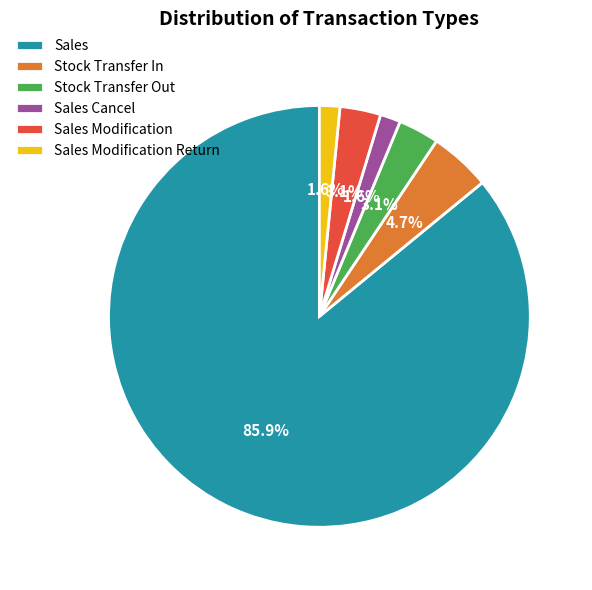

To the nearest percent, what is the combined percentage of Sales Modification and Sales?

89%